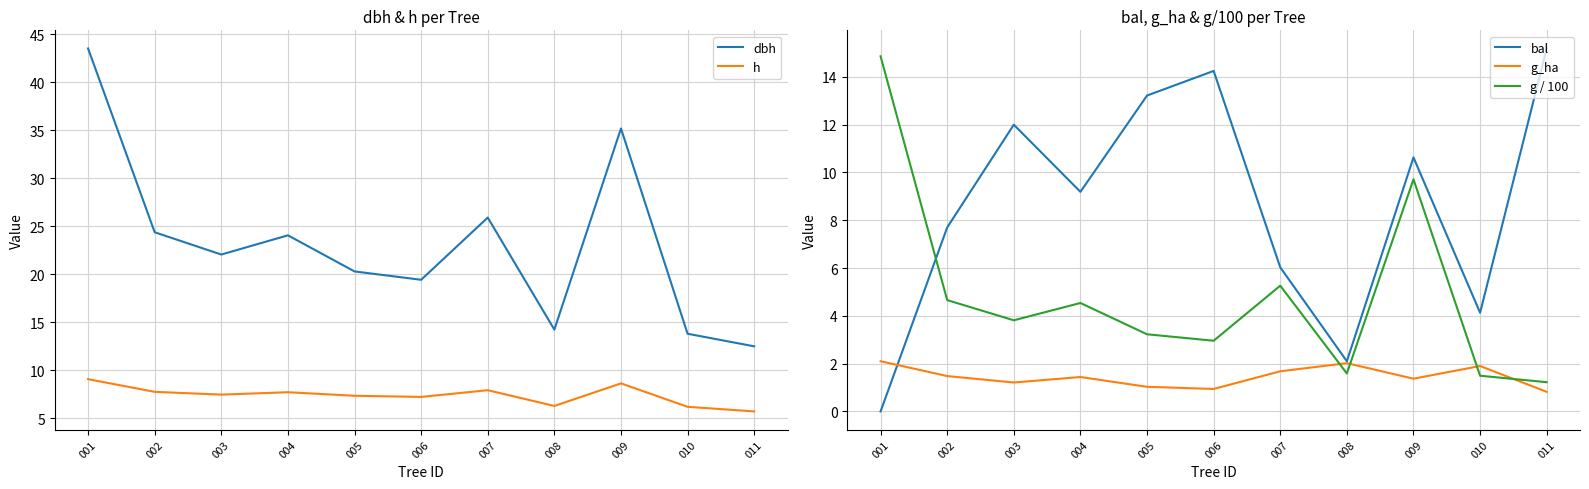

What is the difference between the second highest and minimum values in the bal series?

14.2